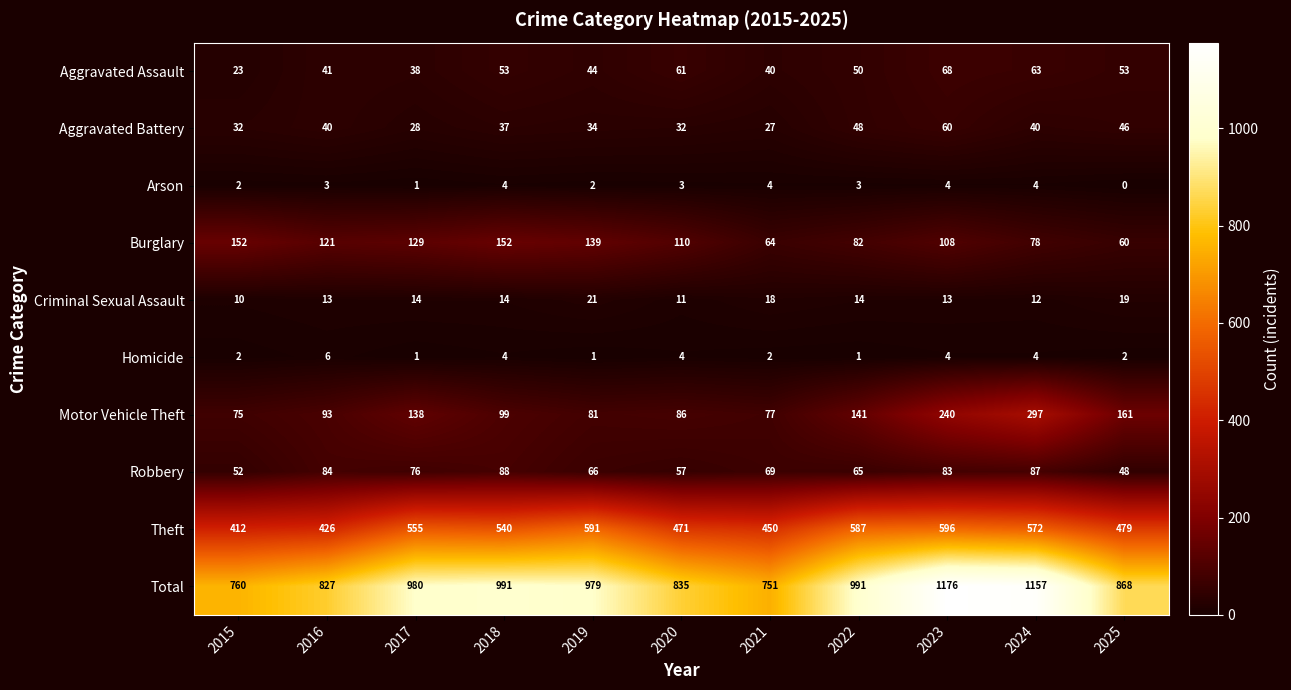

What is the maximum value shown in the chart?

1176